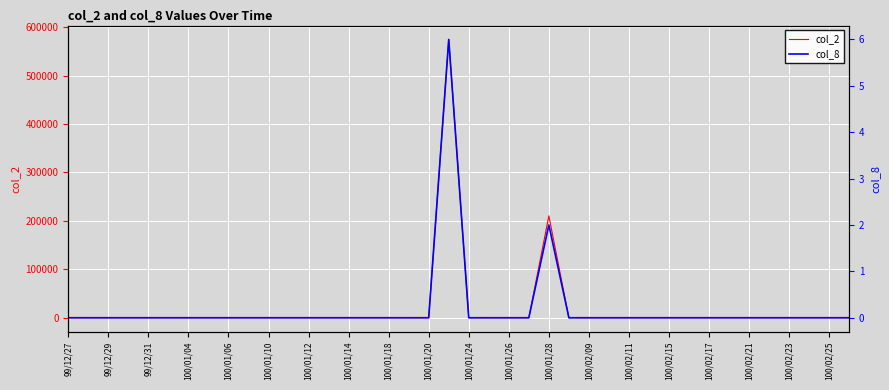

How many lines are shown in the chart?

2